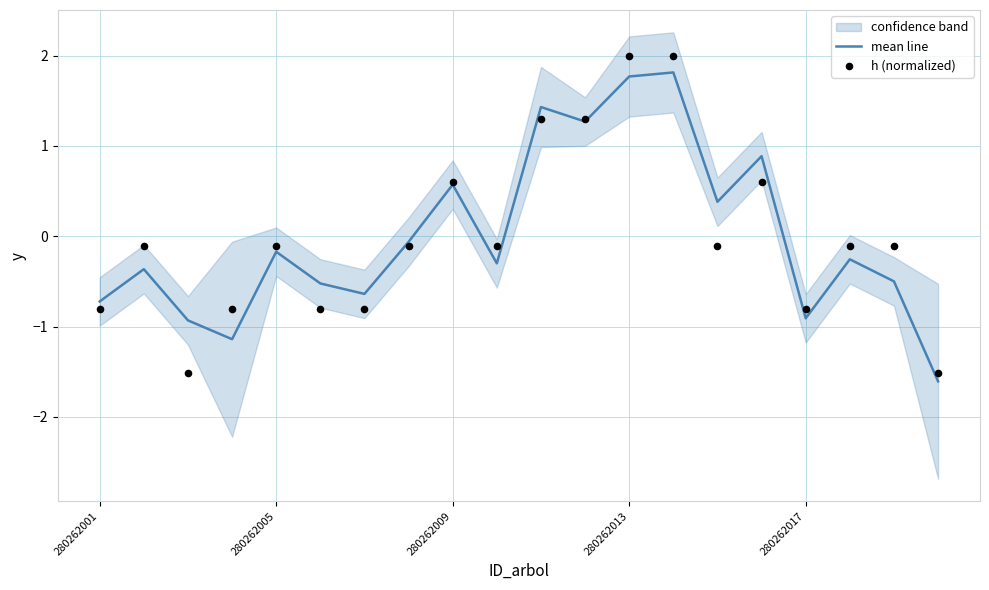

The value of mean line at 280262017 is -1.4. True or false?

False